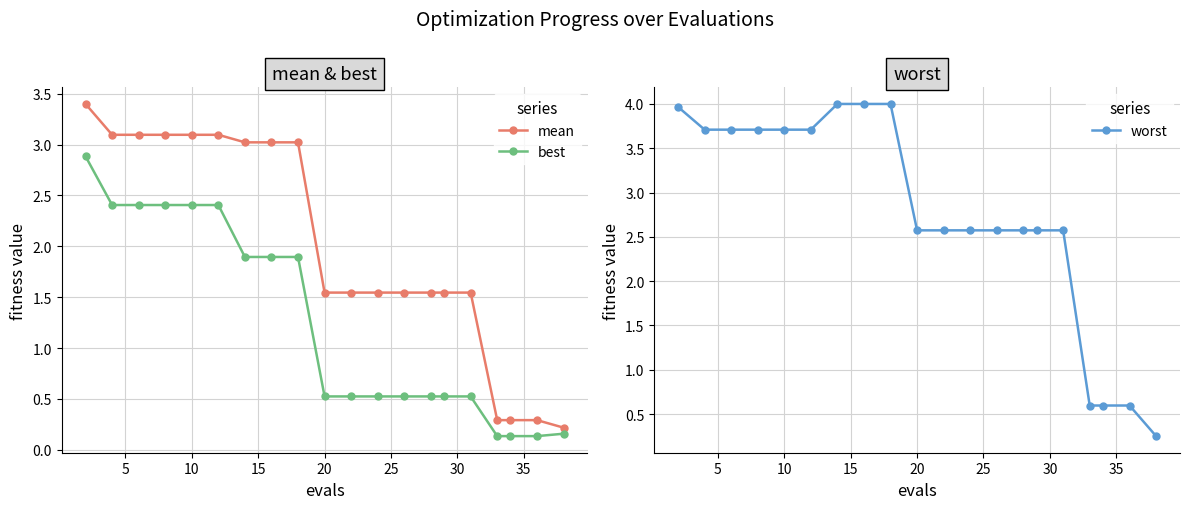

True or false: mean and best cross at least once.

False